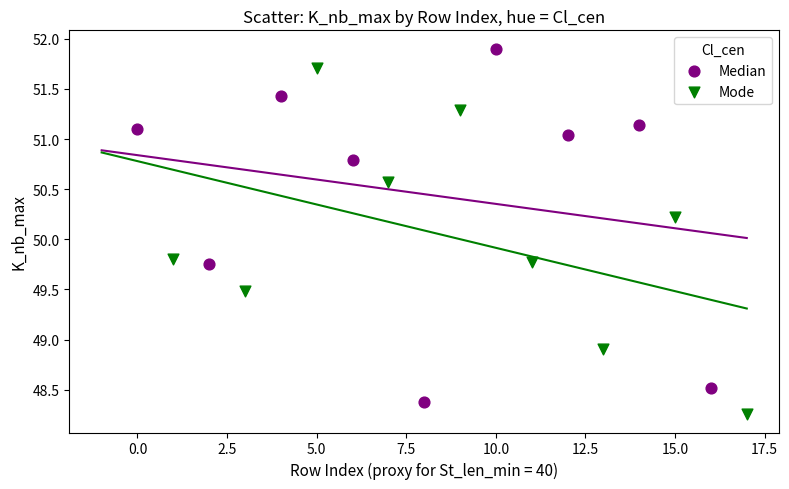

Which series reaches the maximum Y coordinate?

Median